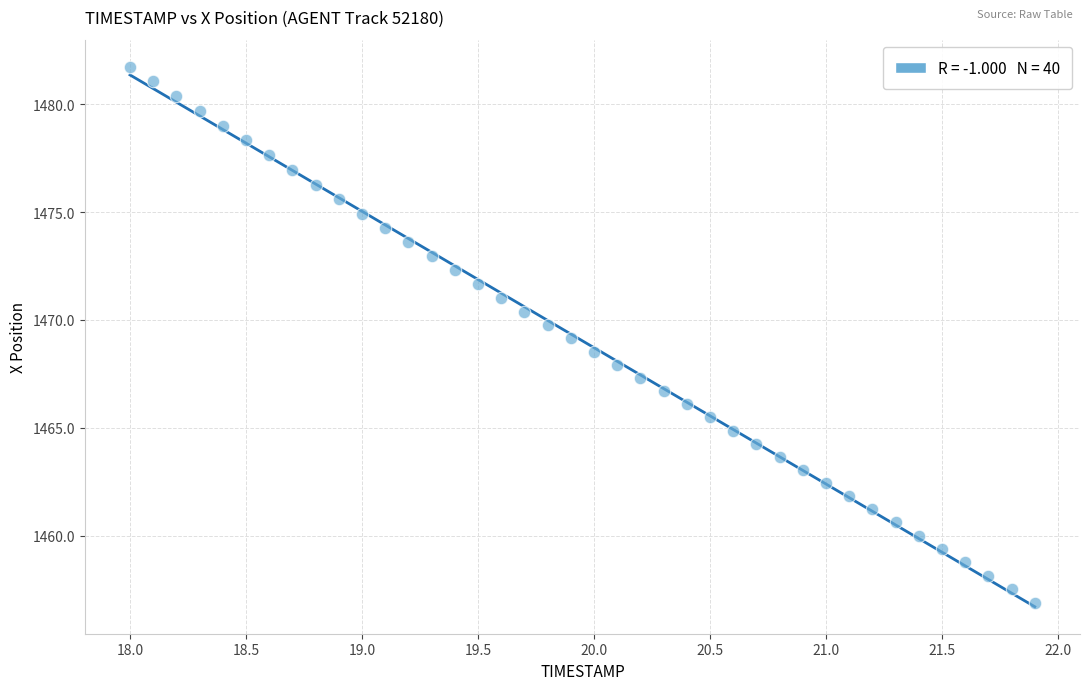

What is the range of Y values (max minus min)?

24.9